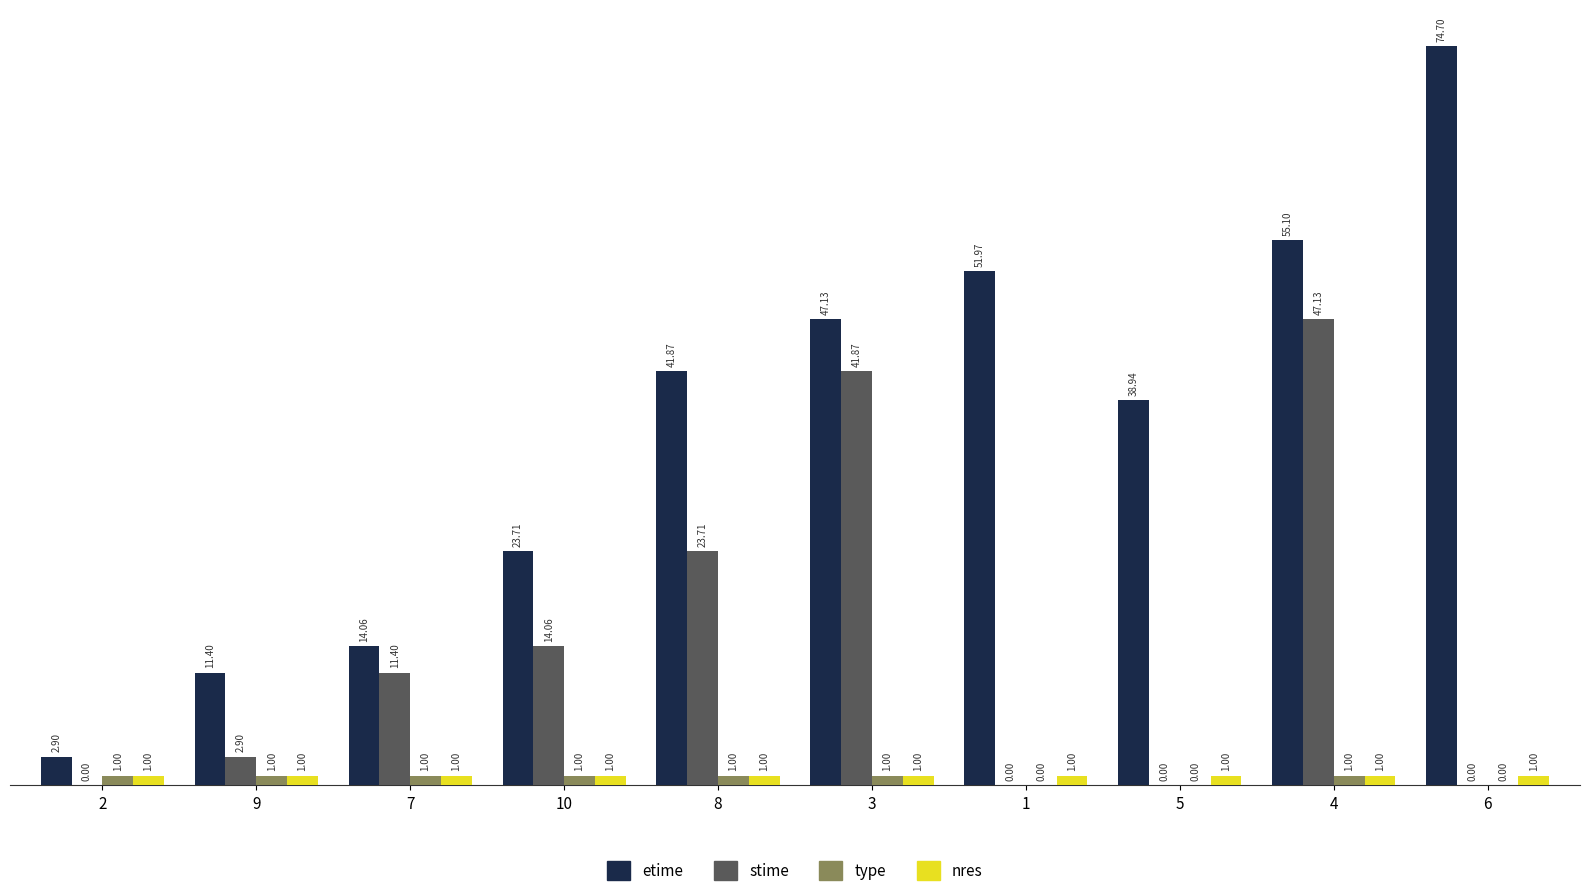

What is the sum of the etime values at 2 and 4?

58.0